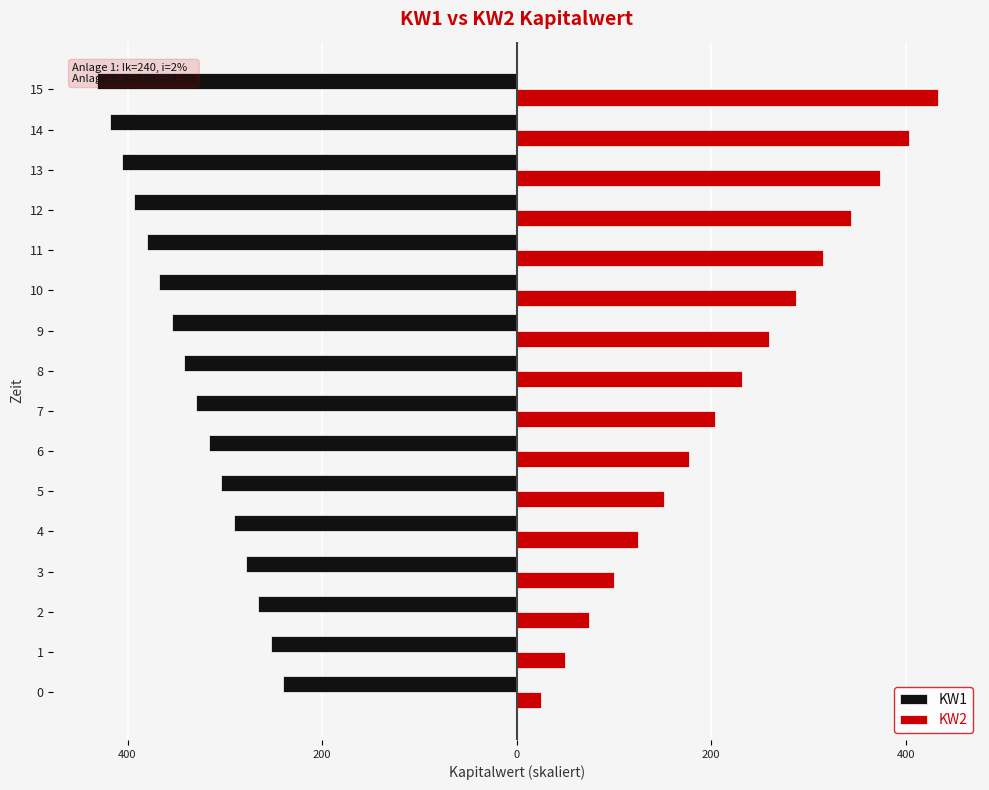

Which category has the lowest value across all series?

15